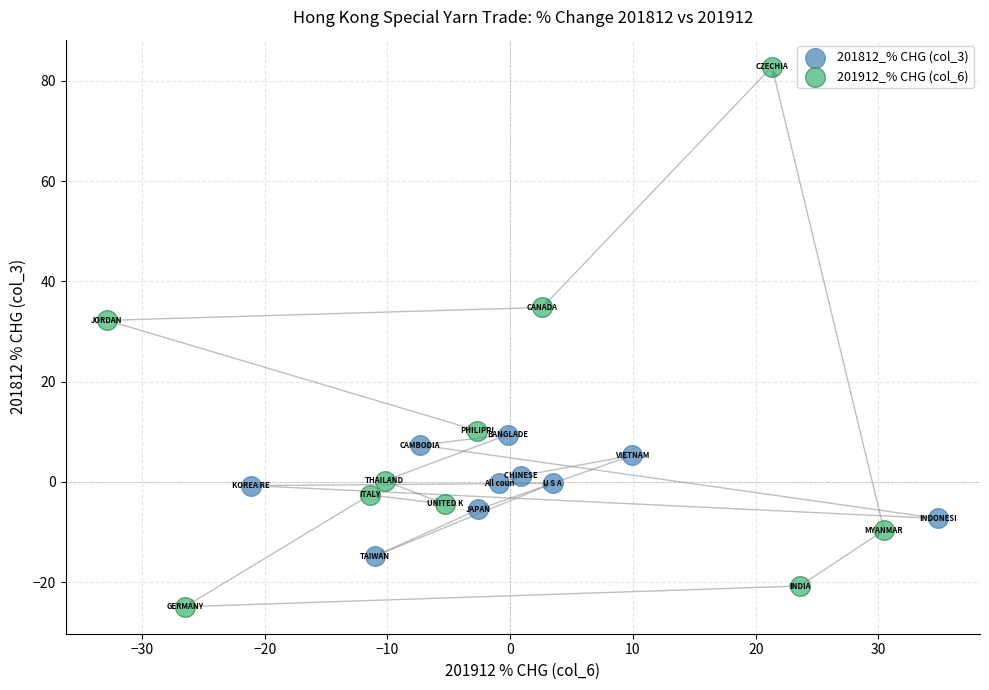

Which series reaches the minimum Y coordinate?

201912_% CHG (col_6)